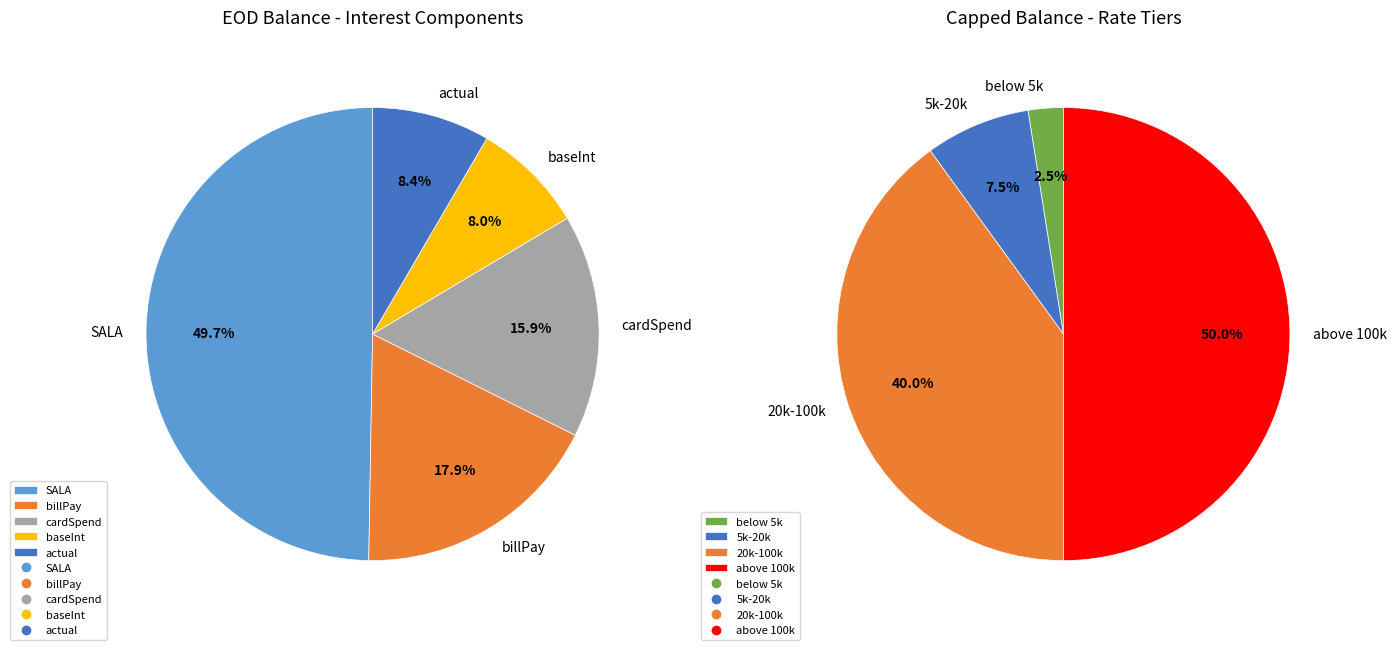

What is the smallest slice in the pie chart?

baseInt